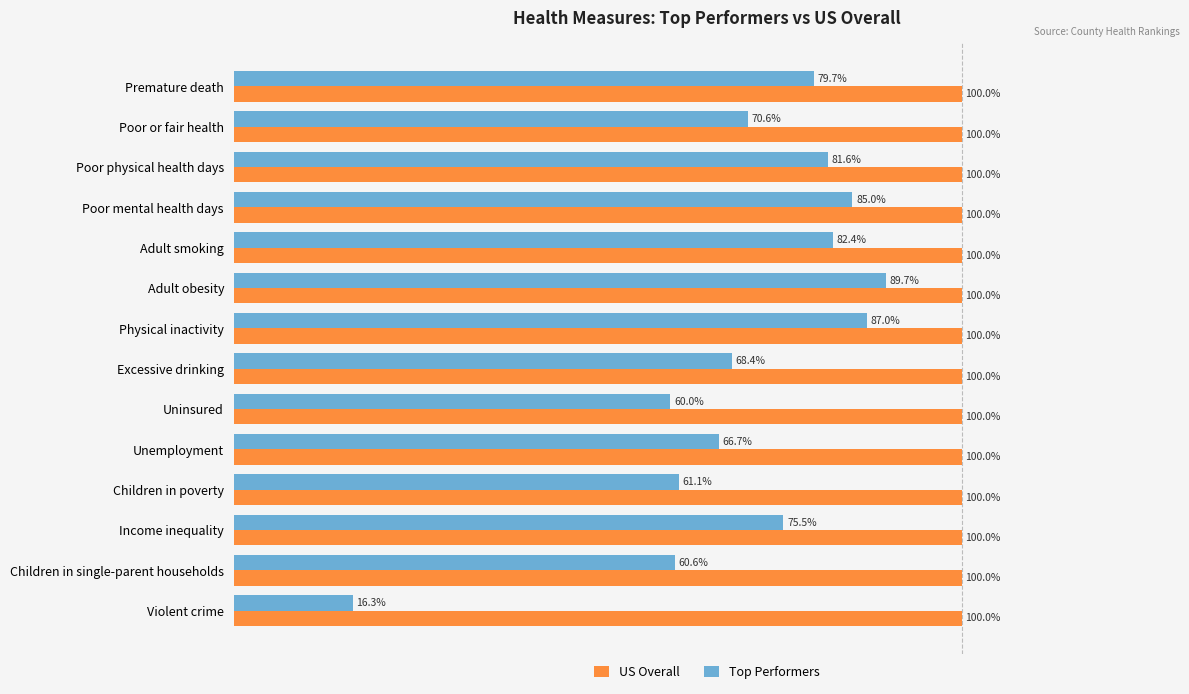

Is the value of Top Performers at Poor physical health days greater than the value of US Overall at Uninsured?

No